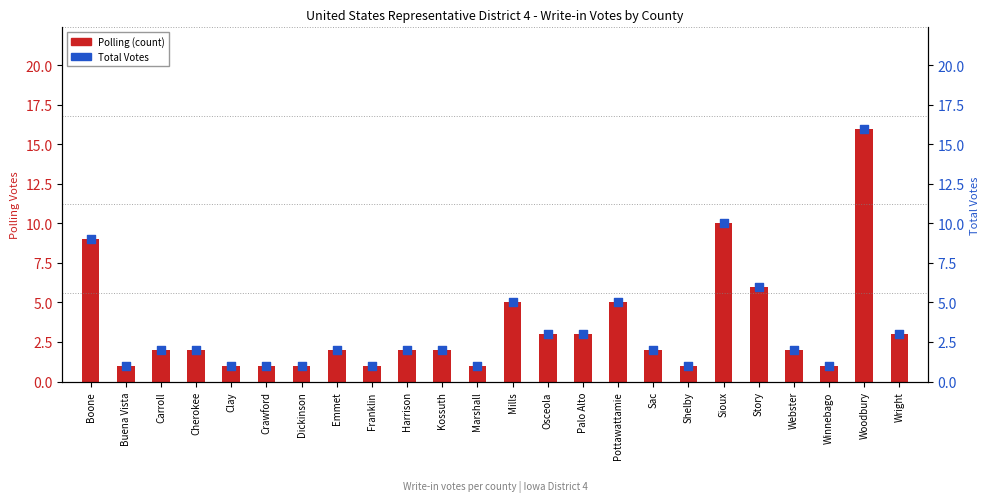

At which category is the sum across all series the highest?

Woodbury